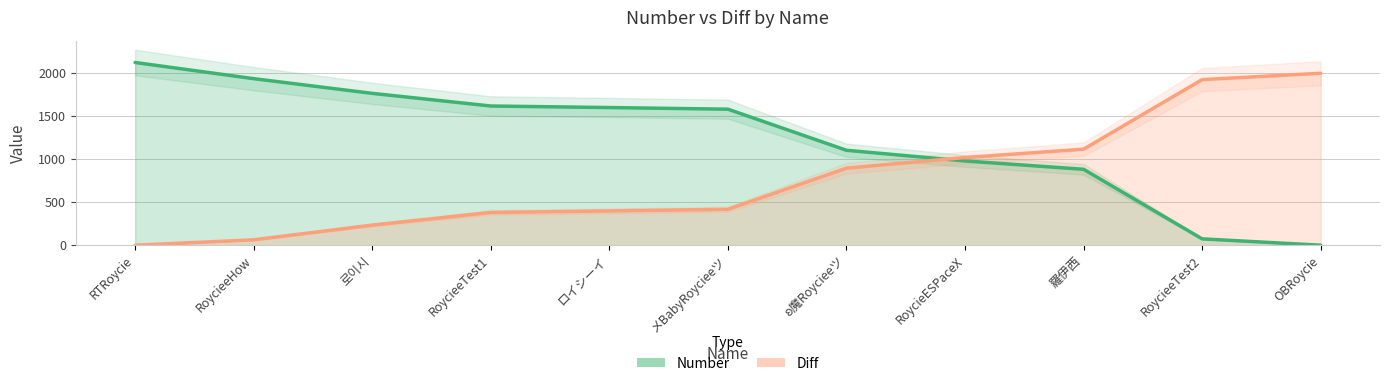

Rank the series by their average value, from lowest to highest.

Diff, Number